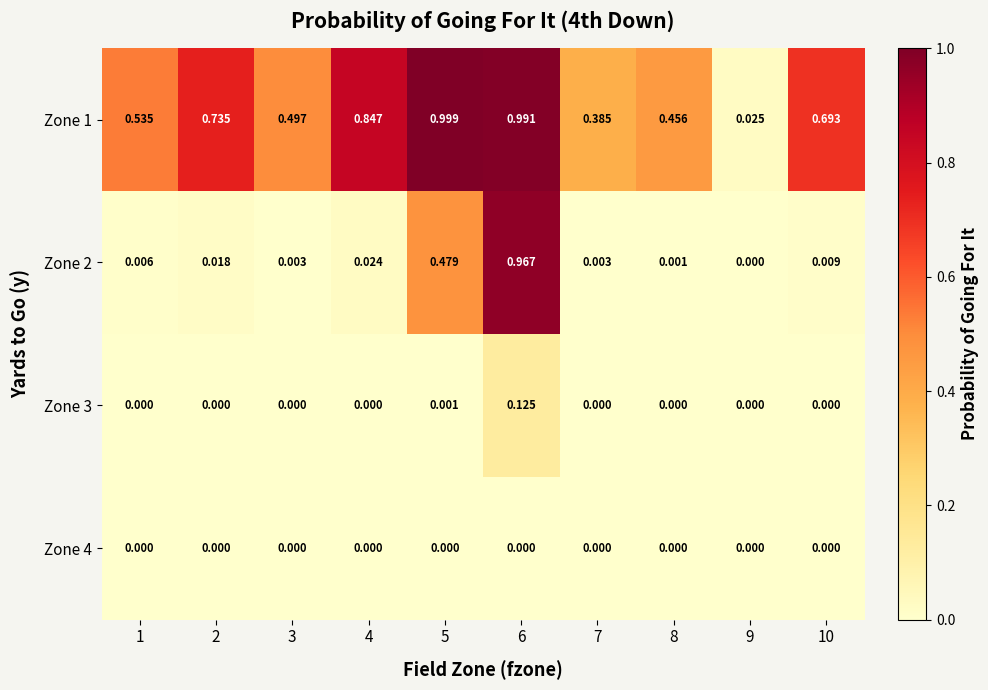

How many distinct data groups are displayed?

4